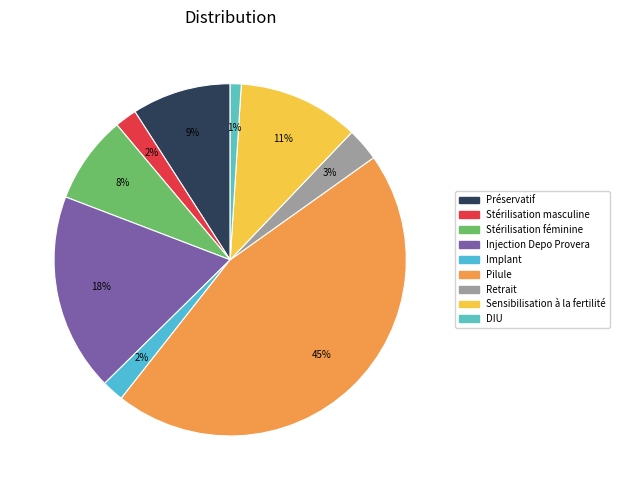

What is the largest slice in the pie chart?

Pilule